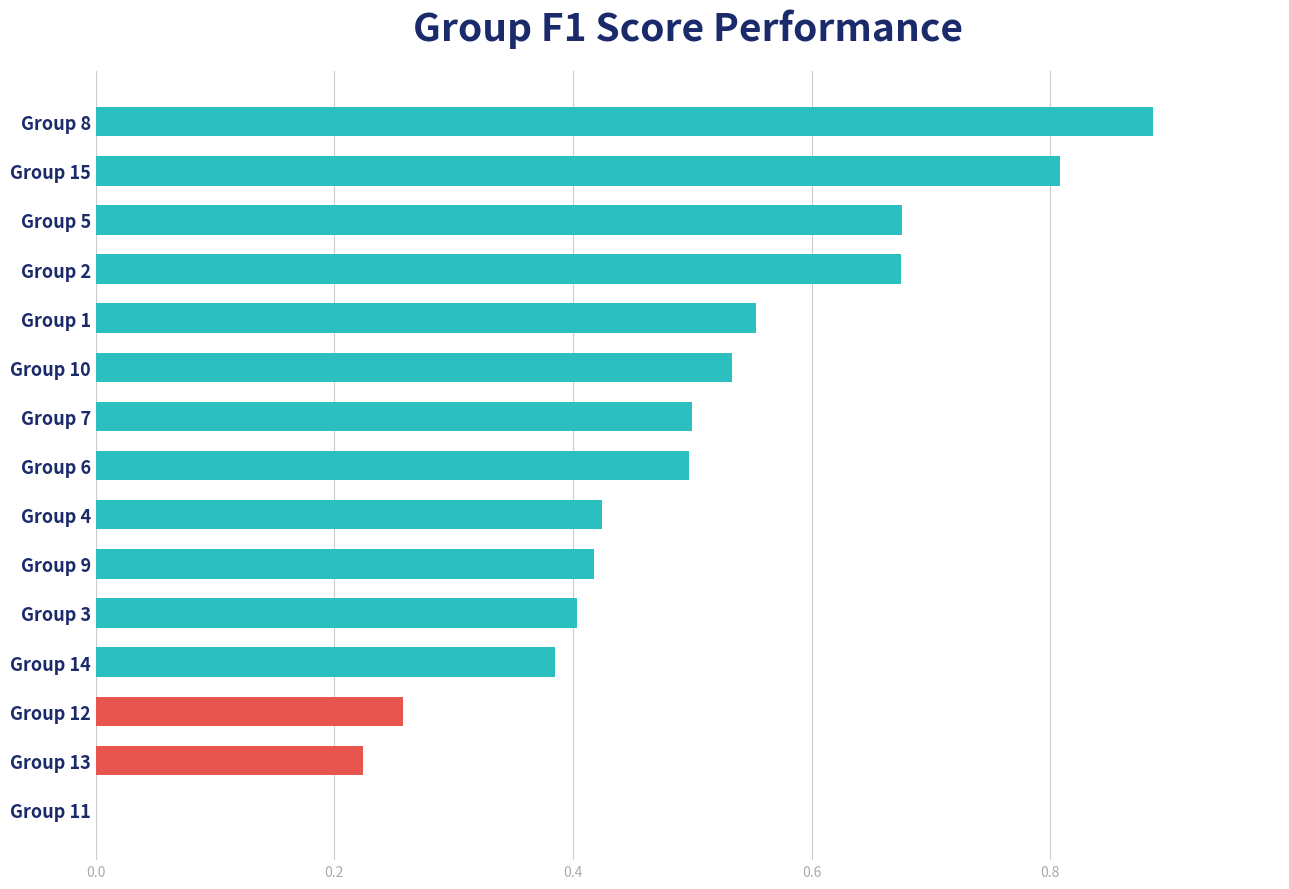

Is it true that the value at Group 11 is 0.5?

False